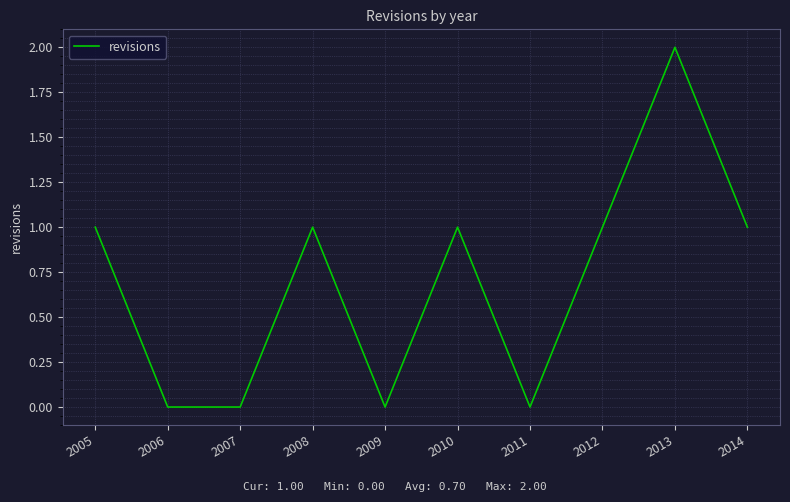

How many interior local peaks (higher than both neighbors) does the data have?

3